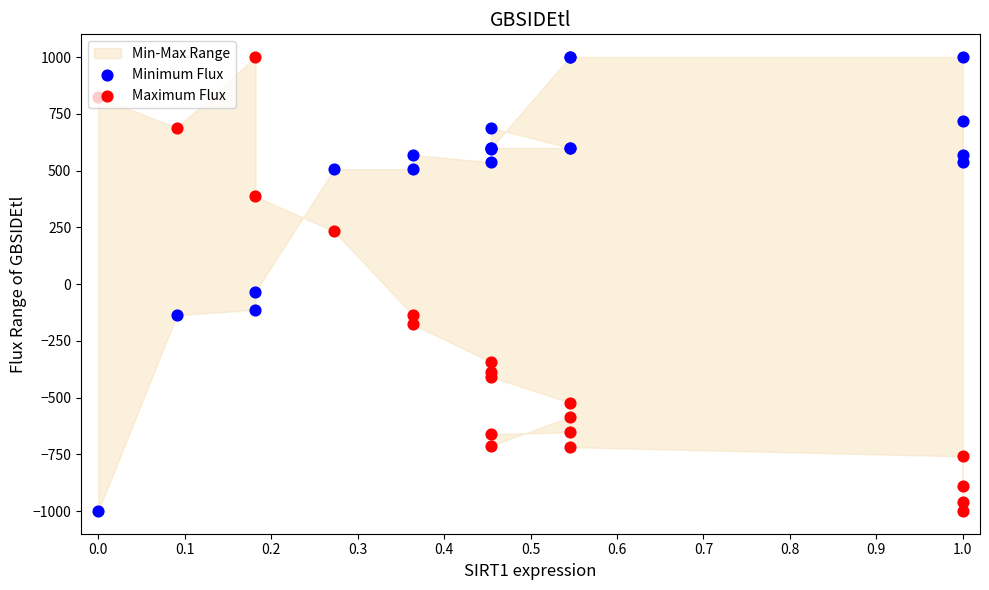

Which series contains the highest Y value?

Minimum Flux